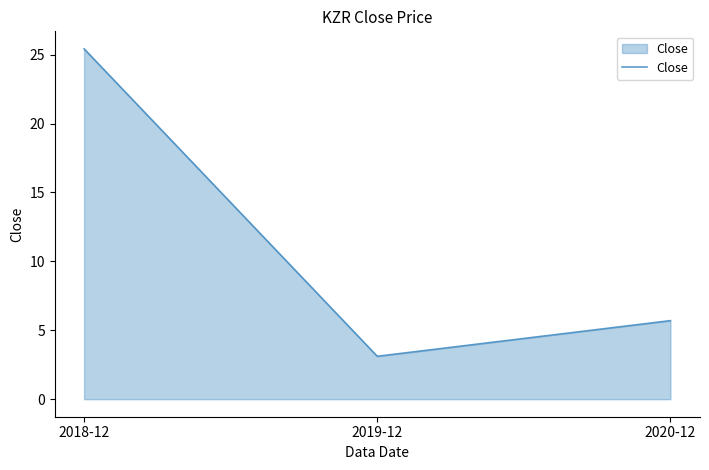

Reading left to right, what are all the values shown in this chart?

25.4	3.1	5.7